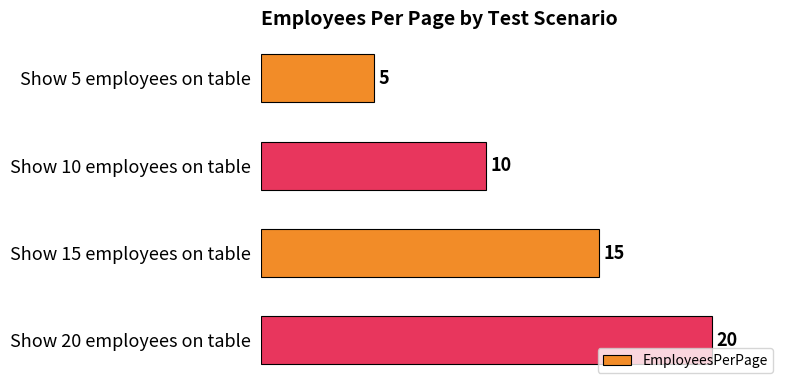

The value at Show 20 employees on table is 20. True or false?

True